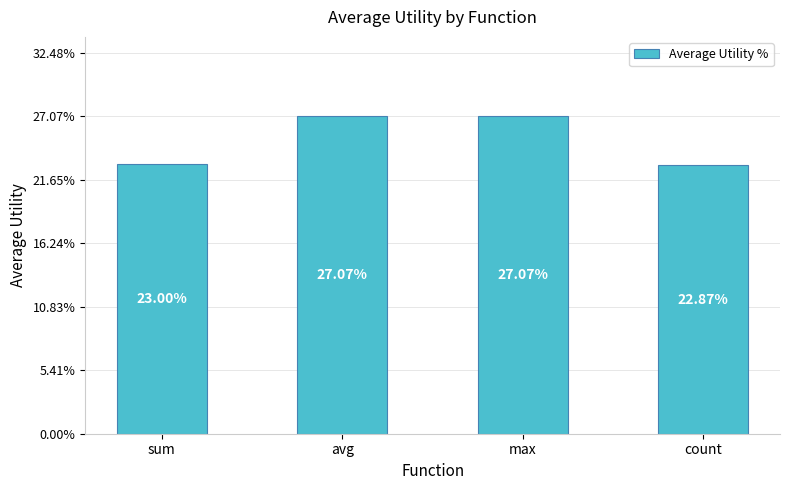

True or false: the data shows 27.1 at max.

True